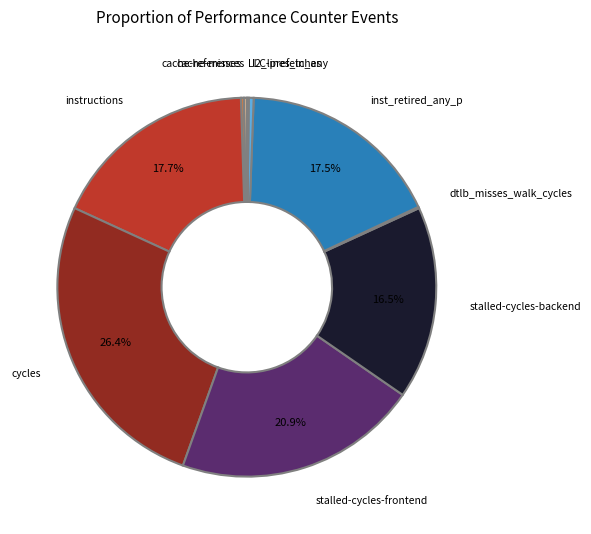

Is there a majority slice in this chart?

No